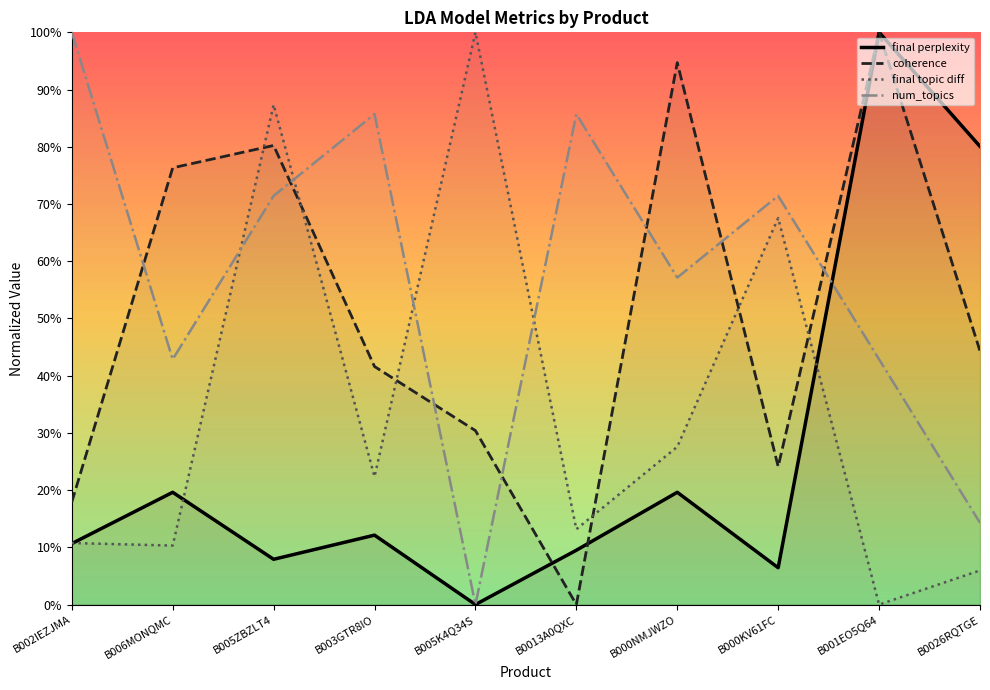

How many distinct data groups are displayed?

4